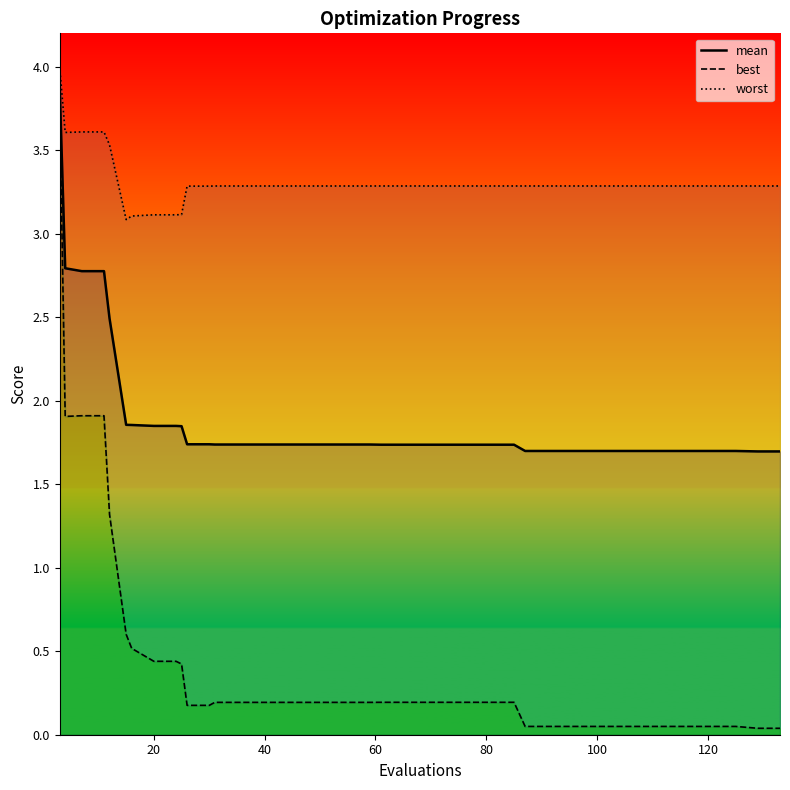

True or false: mean and best intersect in this chart.

False